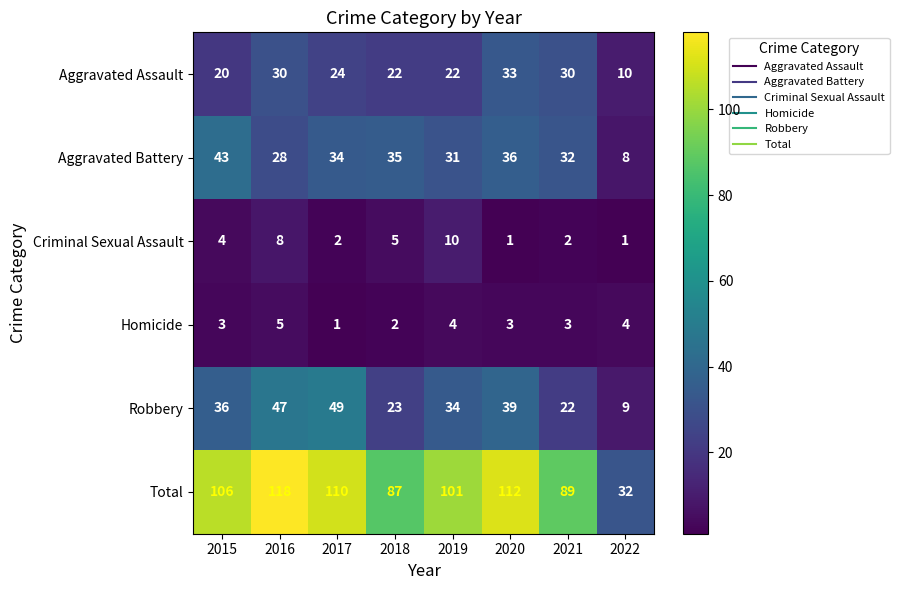

What is the total value across all series at 2021?

178